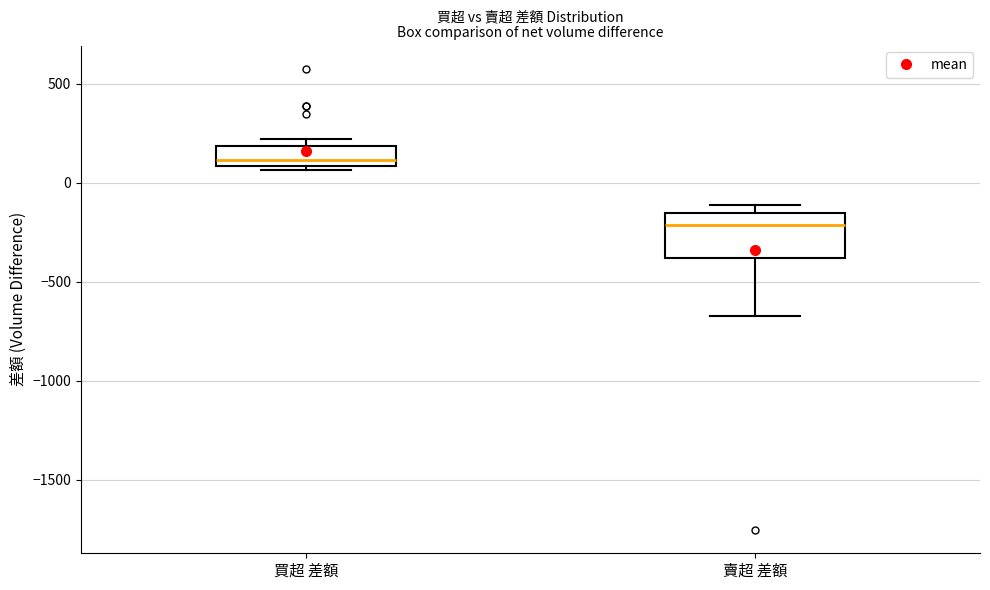

Reading left to right, read every box against the y-axis: the position of its median line, the range the box covers, and the ends of its whiskers. The values are not printed on the chart, so give them approximately, as read against the axis.

買超 差額: median 100 (just above the box's lower edge), box 100 to 200, whiskers 50 to 200 (just above the box's upper edge)
賣超 差額: median -200, box -400 to -150, whiskers -650 to -100